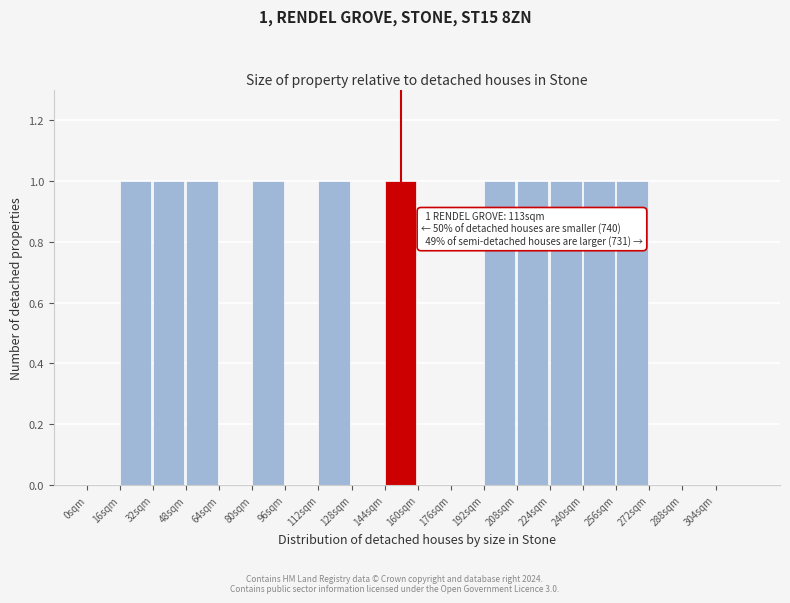

Reading left to right, list all the values displayed in this chart.

0sqm=0	16sqm=1	32sqm=1	48sqm=1	64sqm=0	80sqm=1	96sqm=0	112sqm=1	128sqm=0	144sqm=1	160sqm=0	176sqm=0	192sqm=1	208sqm=1	224sqm=1	240sqm=1	256sqm=1	272sqm=0	288sqm=0	304sqm=0